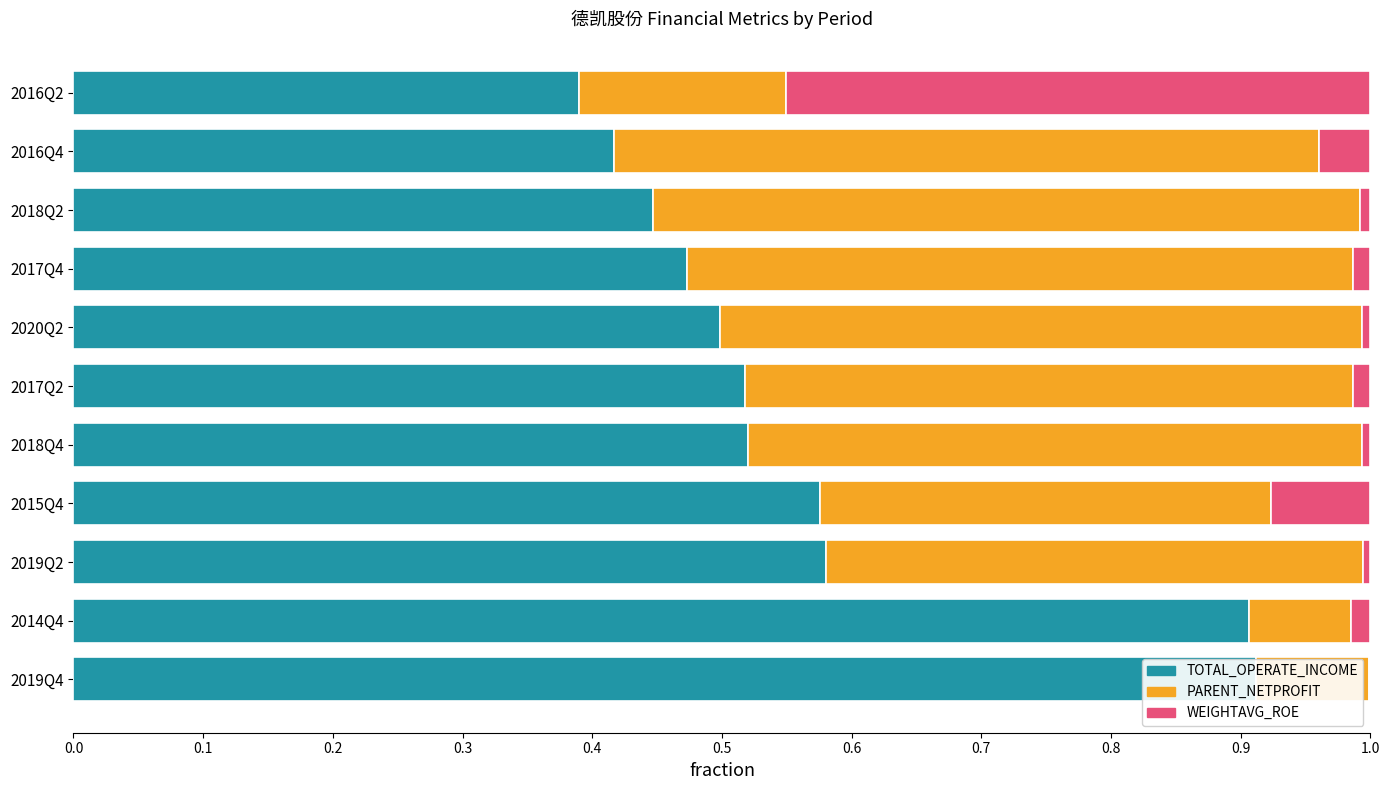

Are the bars horizontal?

Yes